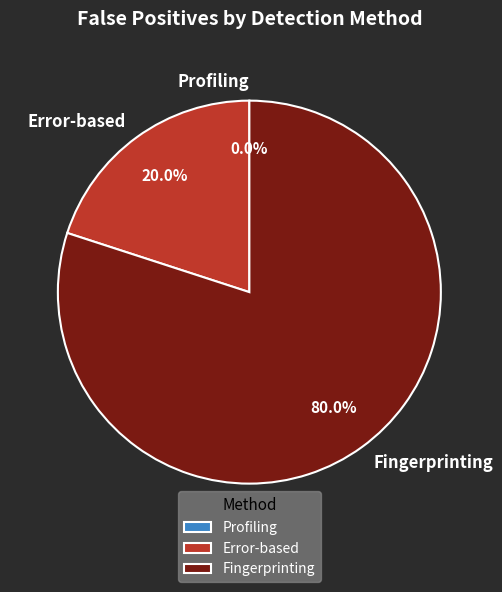

Rank the categories by value from highest to lowest.

Fingerprinting, Error-based, Profiling